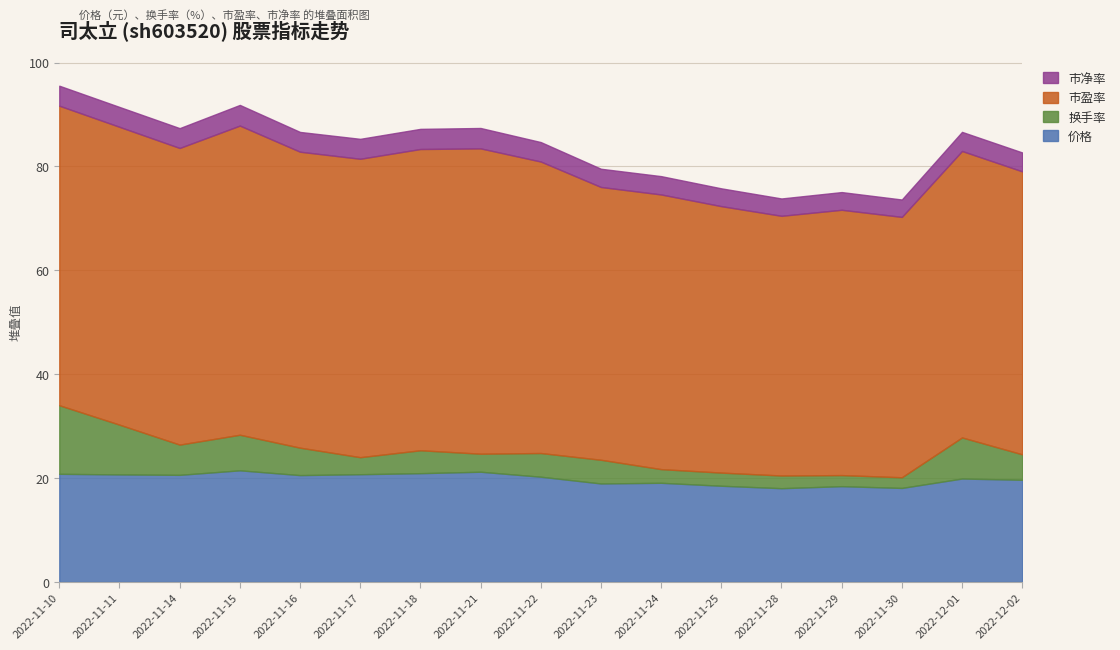

At which label does 价格 first exceed 20?

2022-11-10